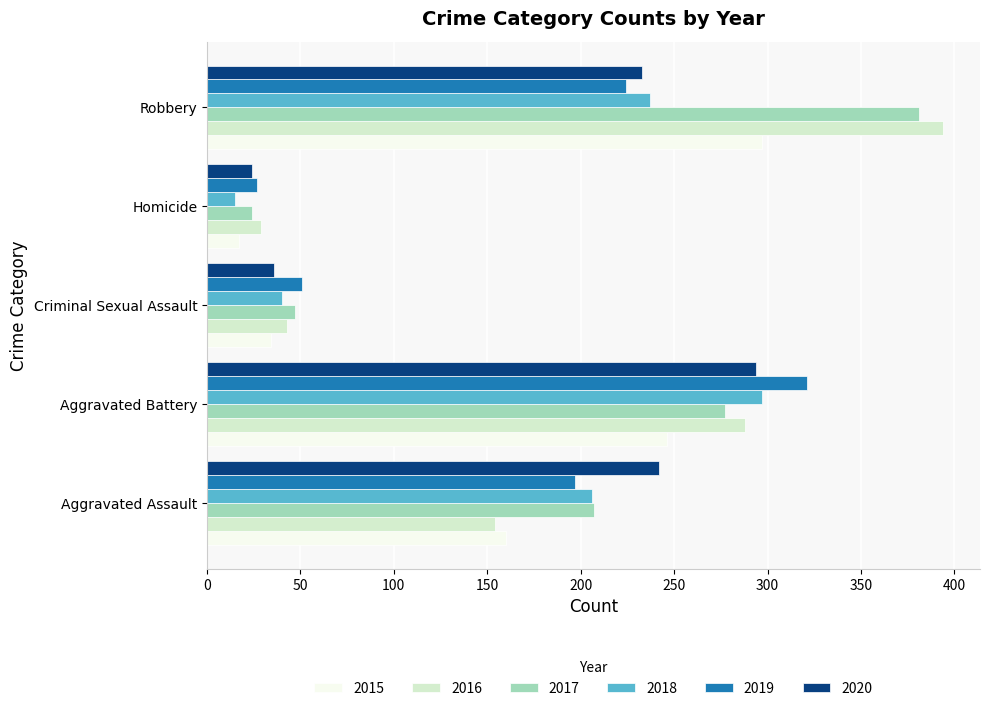

Which series has the largest range (max minus min)?

2016